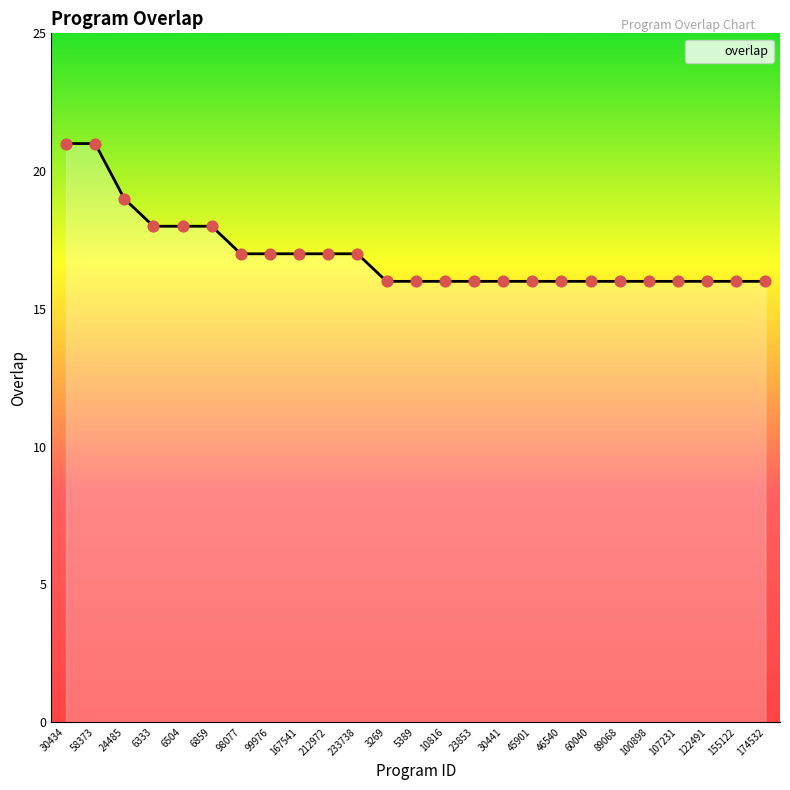

Which has a higher value, 58373 or 107231?

58373